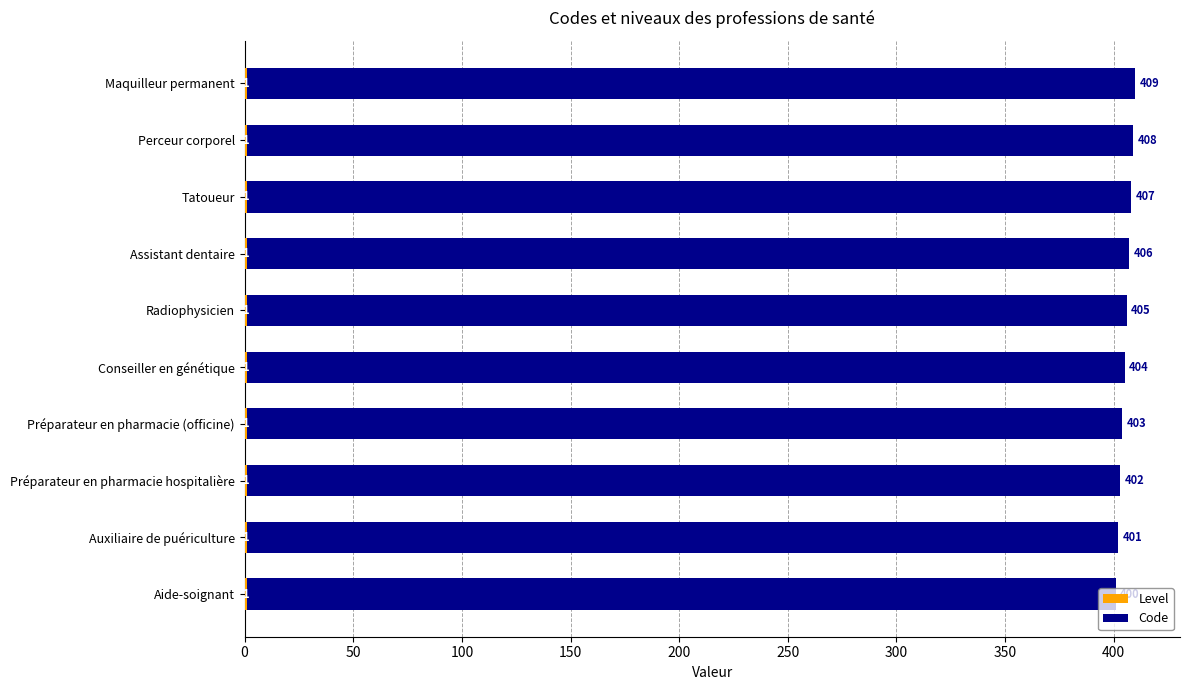

What is the total value across all series at Radiophysicien?

406